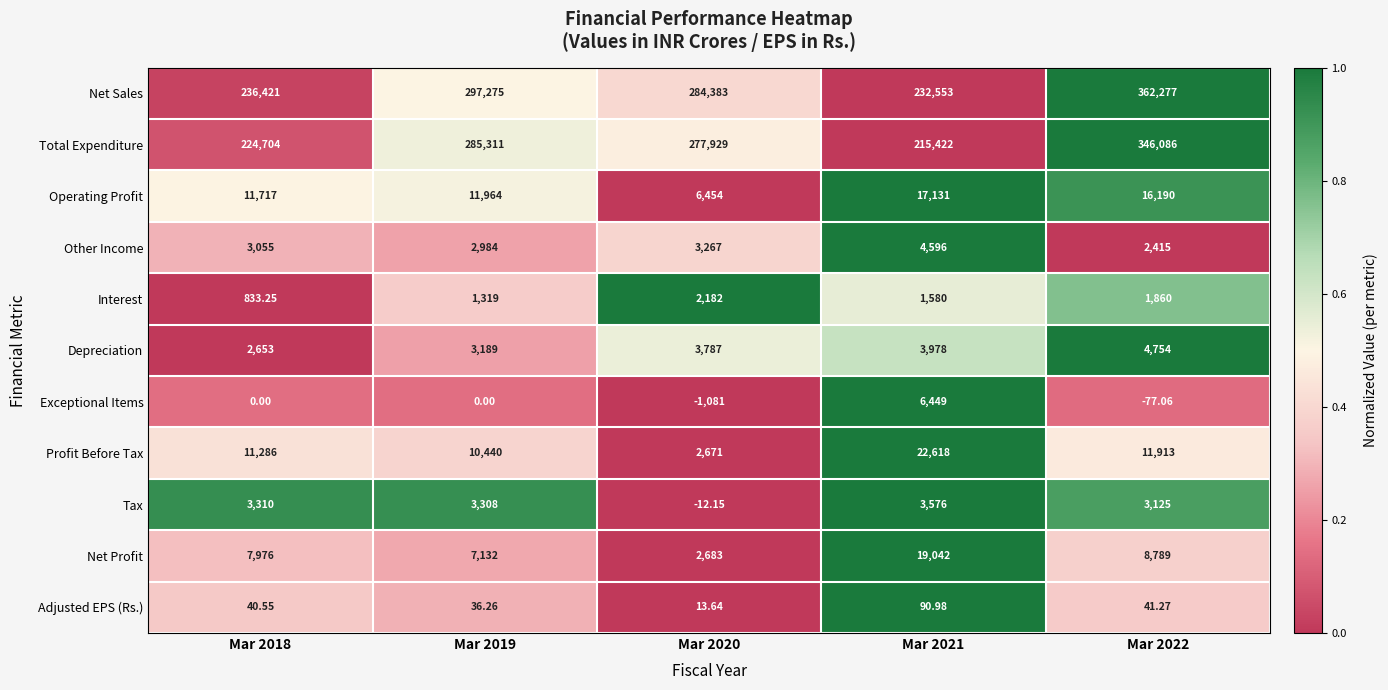

List the series in order of their peak value, highest first.

Net Sales, Total Expenditure, Profit Before Tax, Net Profit, Operating Profit, Exceptional Items, Depreciation, Other Income, Tax, Interest, Adjusted EPS (Rs.)